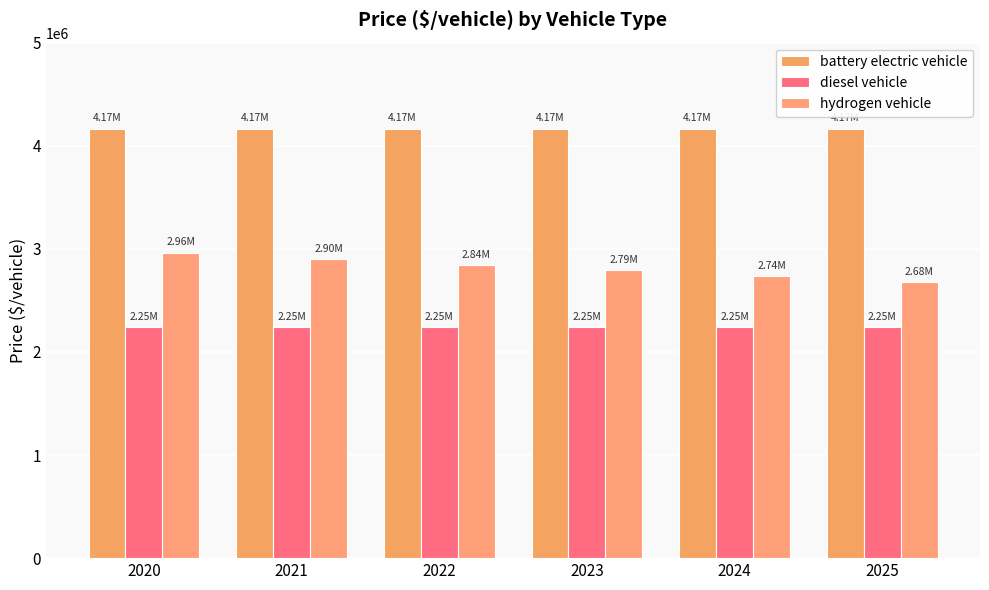

Which category has the highest value in the battery electric vehicle series?

2020